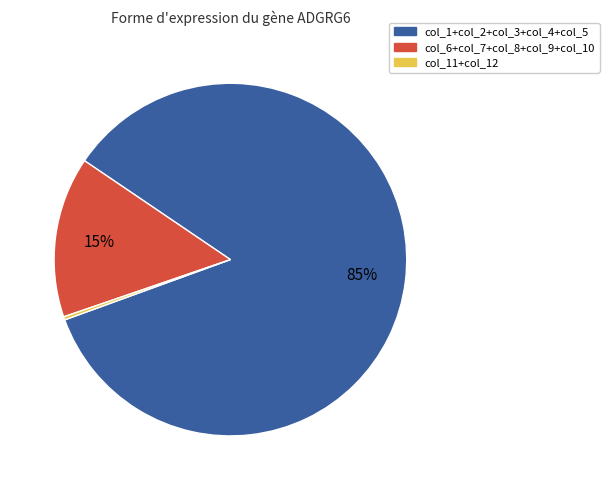

To the nearest percent, what is the combined percentage of col_1+col_2+col_3+col_4+col_5 and col_6+col_7+col_8+col_9+col_10?

100%